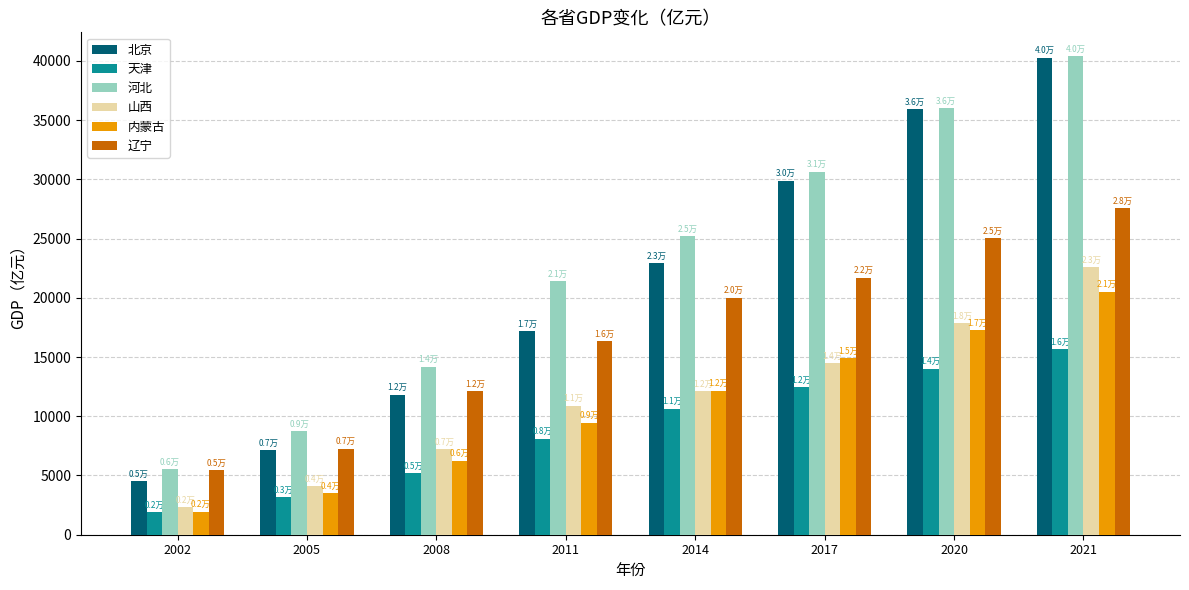

The 辽宁 series shows 25011.4 at 2020. True or false?

True